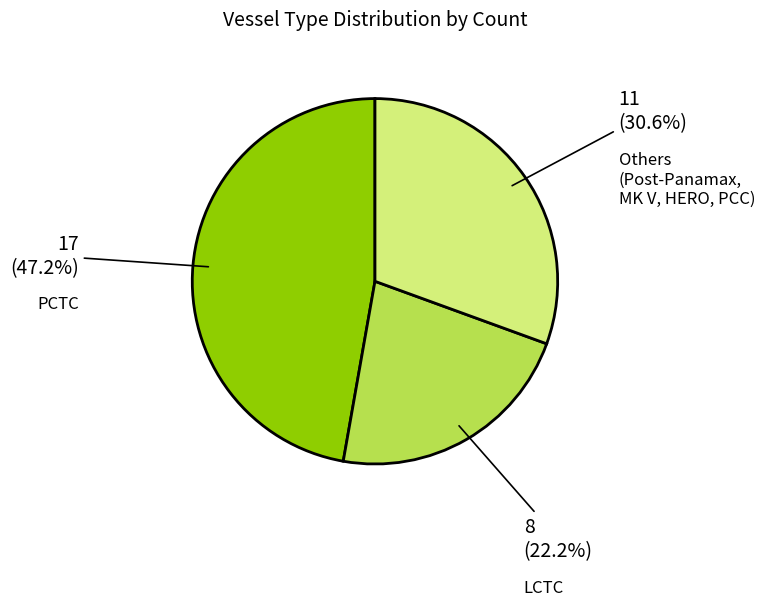

Does any single category account for the majority?

No